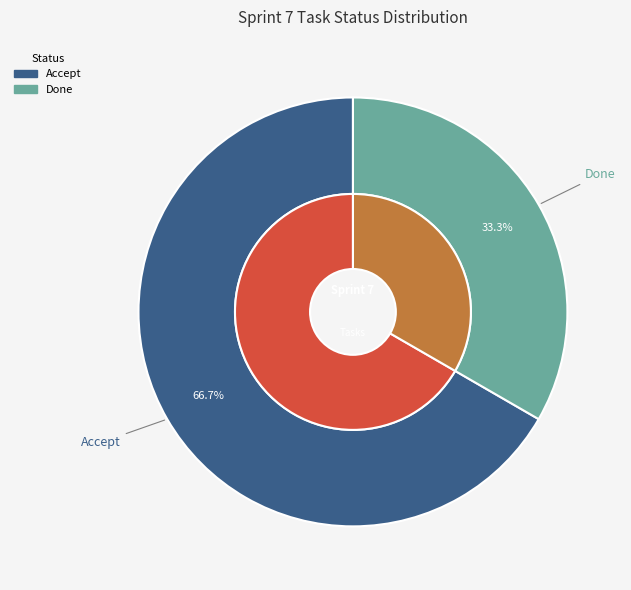

How many segments does this pie chart have?

2